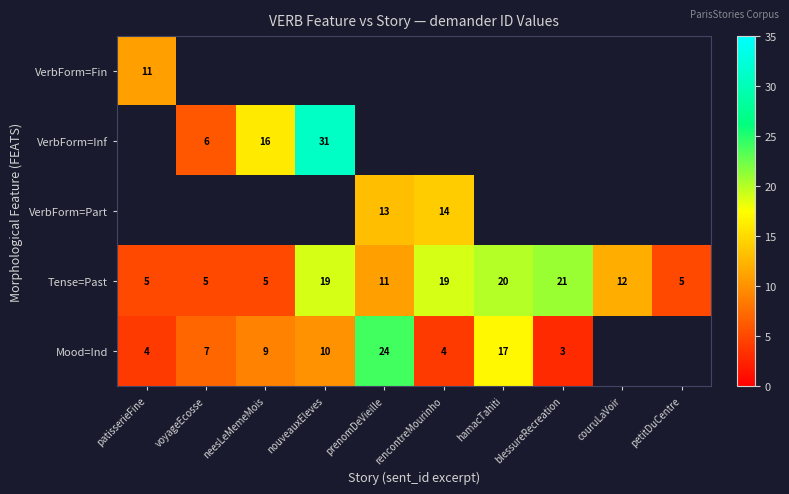

At which label is Tense=Past closest to 13?

couruLaVoir